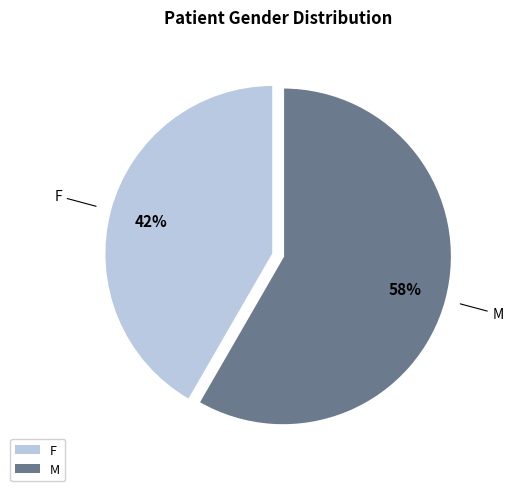

True or false: F accounts for 42% of the total.

True